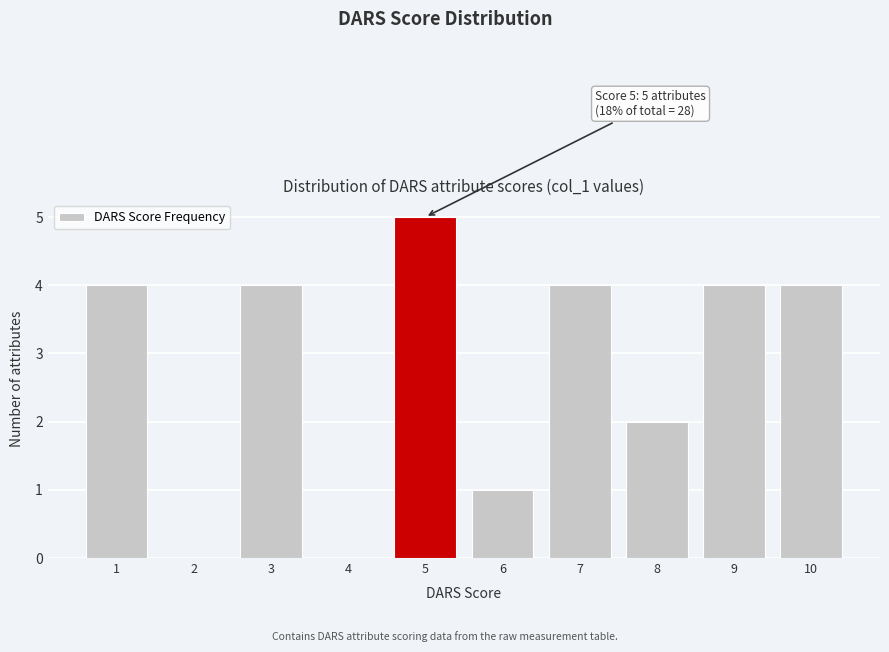

Which range on the x-axis has the tallest bar?

4.5 to 5.5